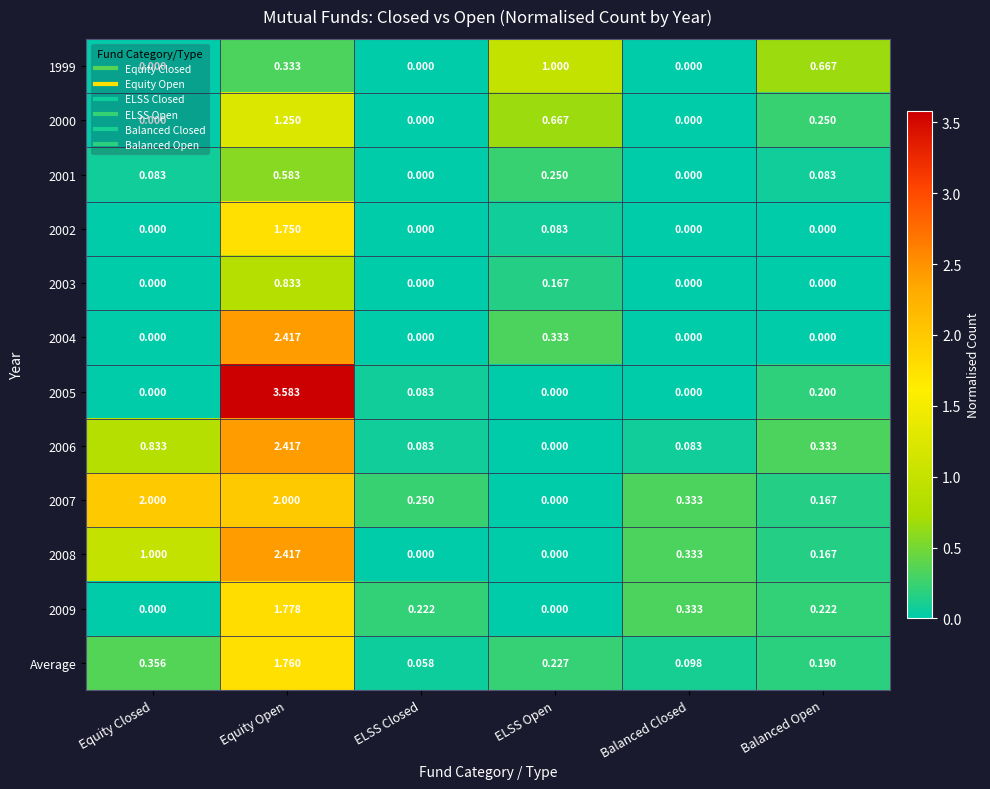

Which series has the largest total across all categories?

2007